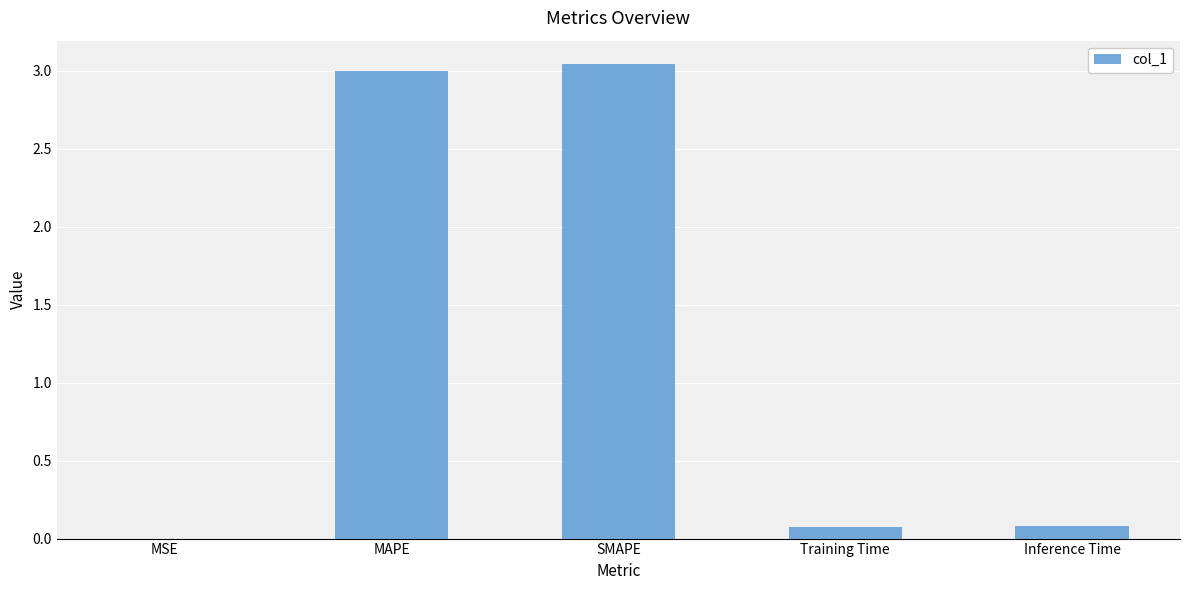

What is the sum of the values at MAPE and SMAPE?

6.0